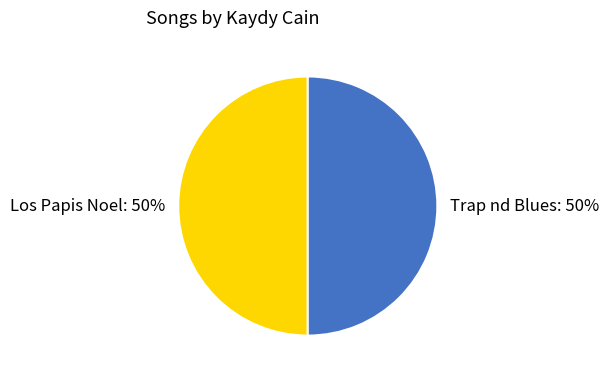

What is the ratio of the value at Trap nd Blues to the value at Los Papis Noel?

1.0